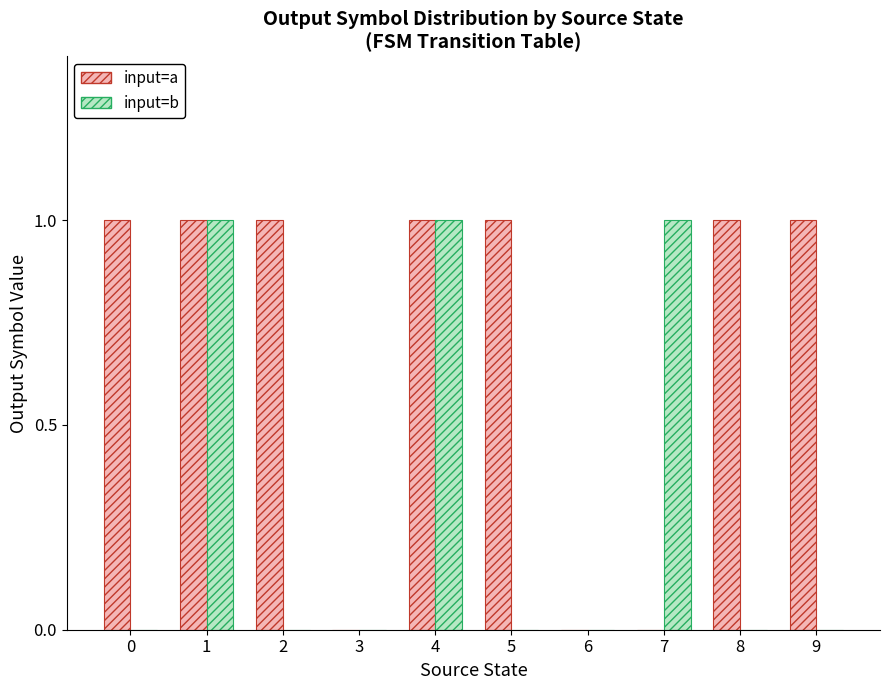

Between 3 and 5, which series saw the biggest shift?

input=a